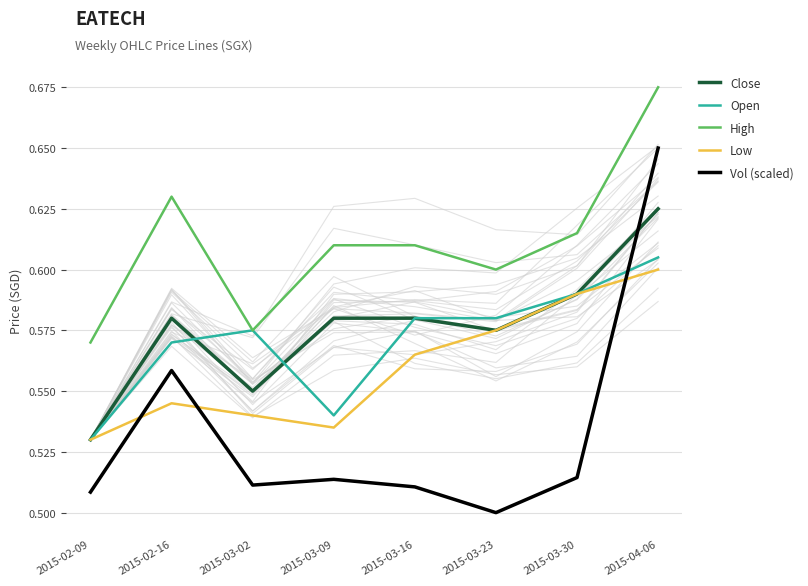

Rank the series by their maximum value, from lowest to highest.

Low, Open, Close, Vol (scaled), High